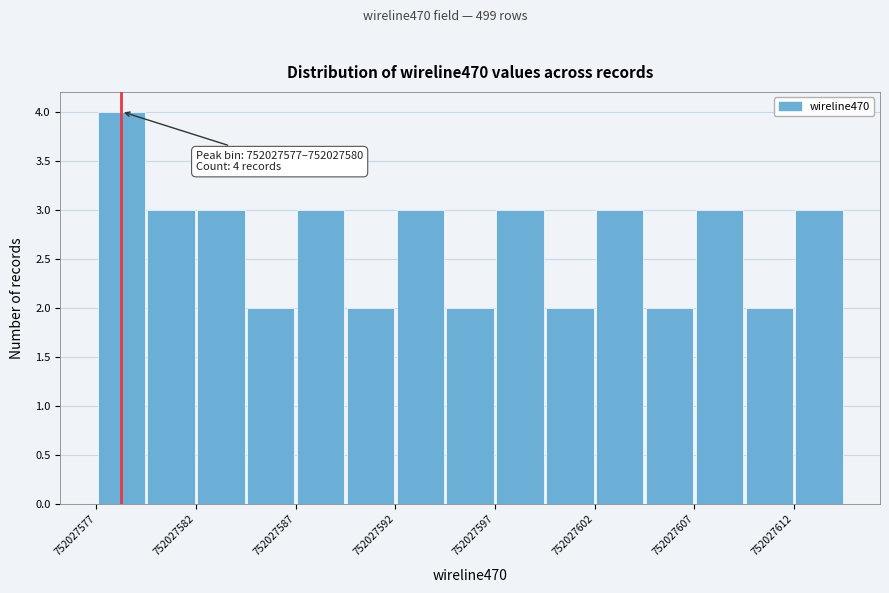

Around what value on the x-axis is the tallest bar? Give the approximate position of its centre, as read against the axis.

752027579